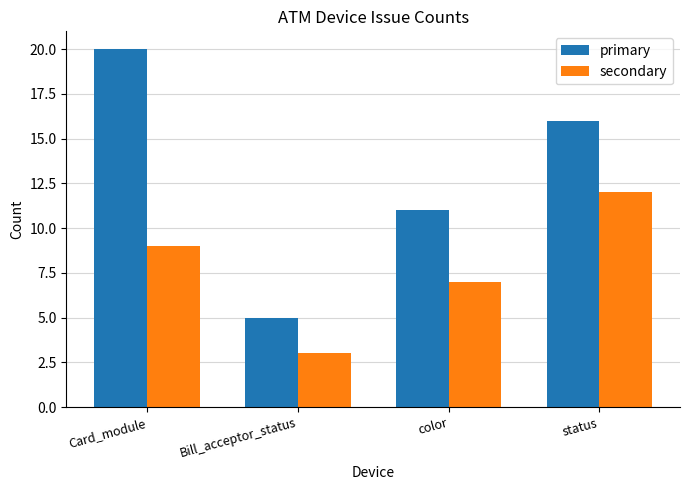

Is it true that primary equals 20 at Card_module?

True